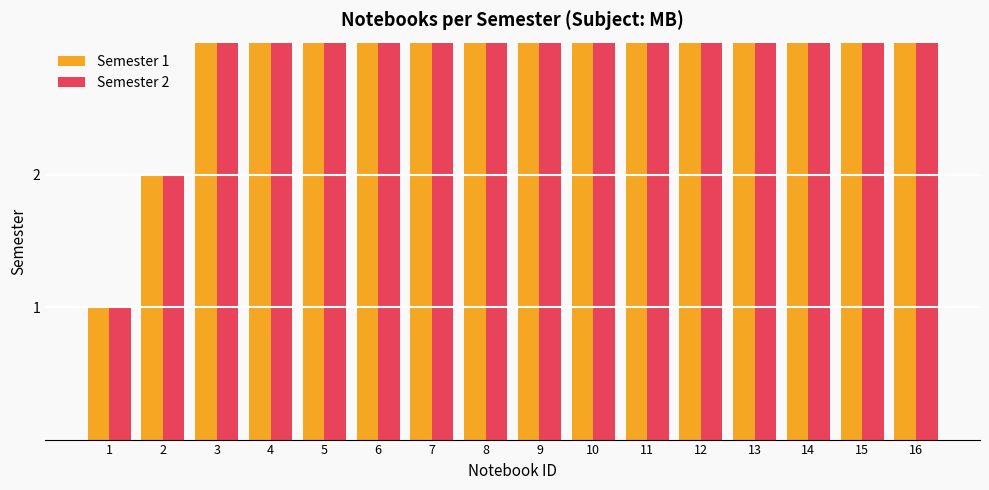

What is the difference between the maximum and minimum values in the Semester 2 series?

15